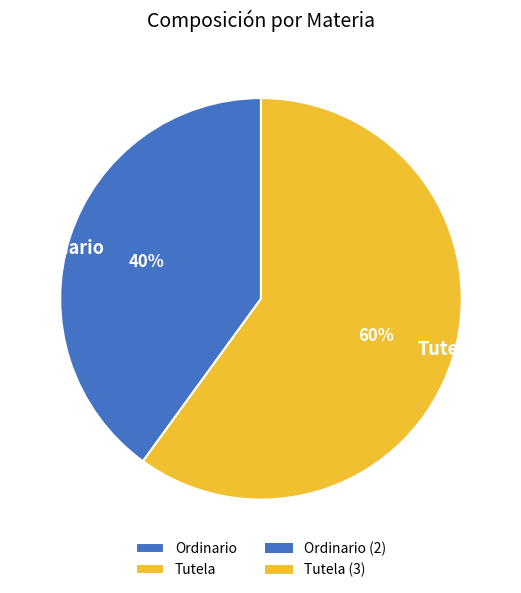

Which has a higher value, Ordinario or Tutela?

Tutela